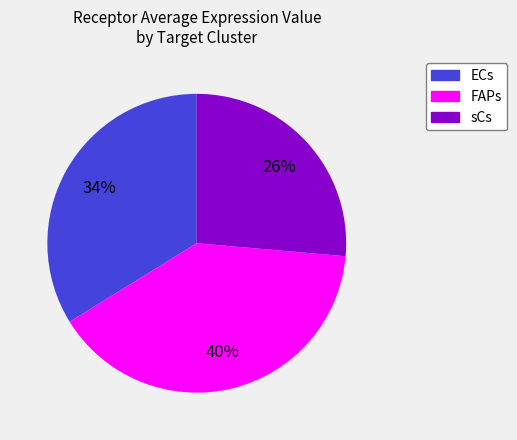

True or false: FAPs accounts for 40% of the total.

True